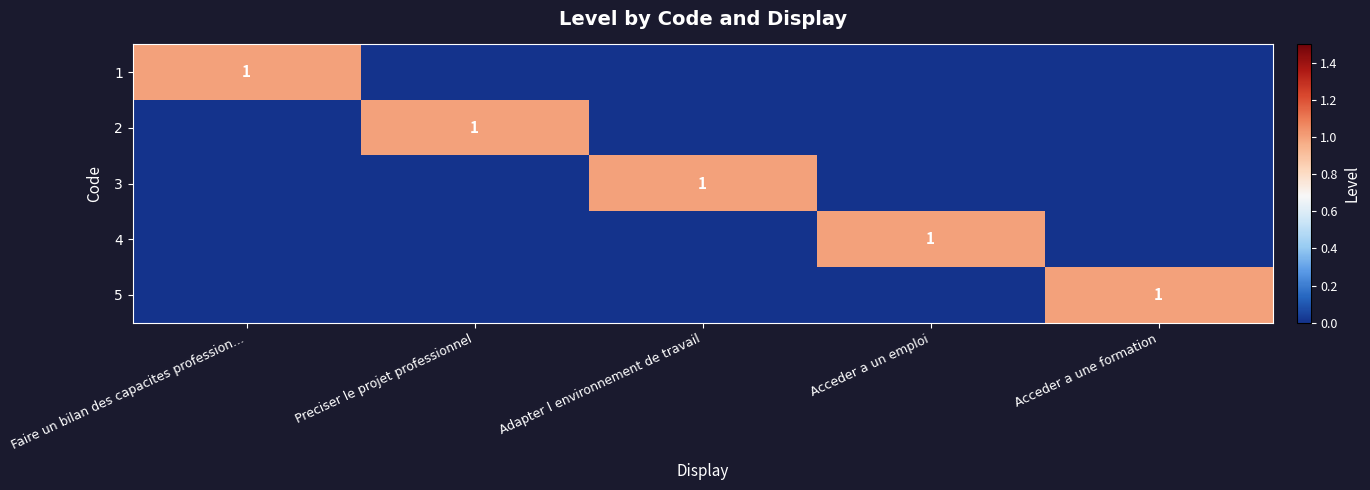

True or false: 5 has a value of 1 at Acceder a une formation.

True